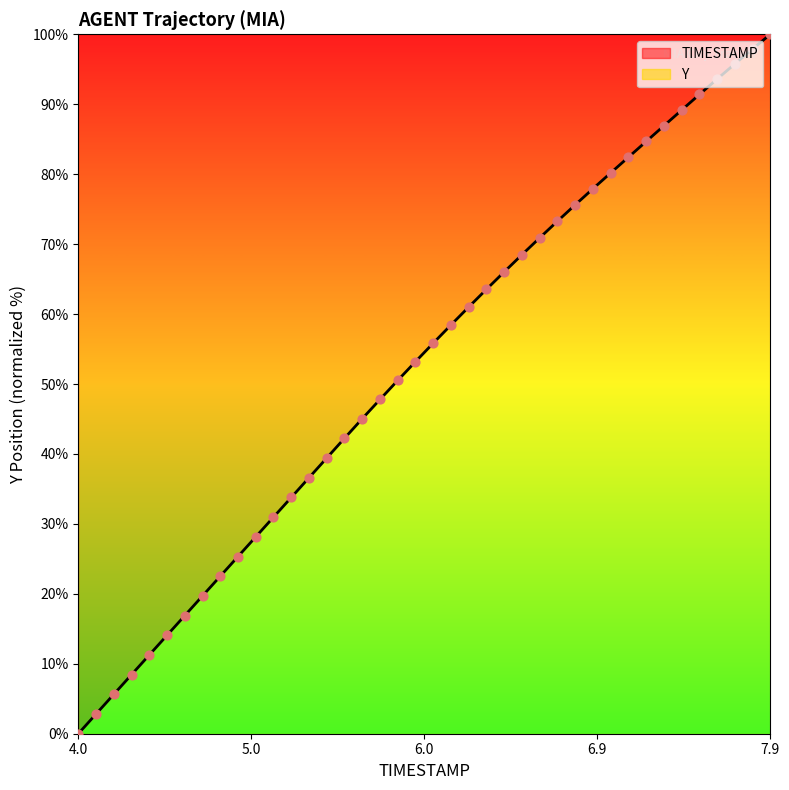

At how many categories does at least one series exceed 94?

3